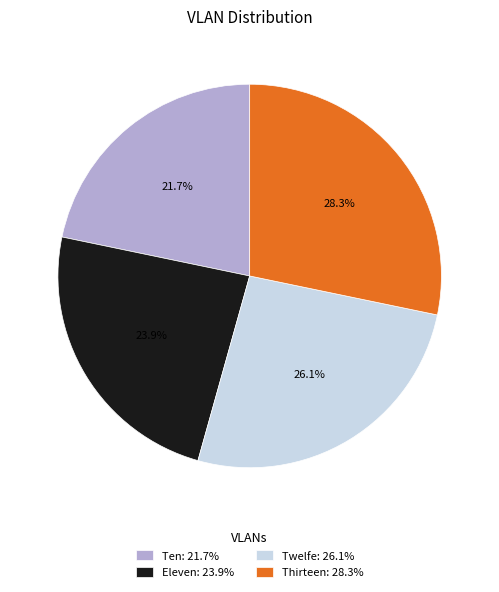

Rank the categories by value from lowest to highest.

Ten, Eleven, Twelfe, Thirteen